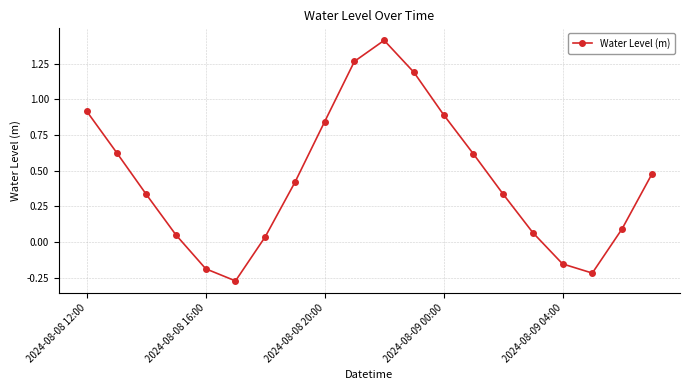

What is the maximum value shown in the chart?

1.4